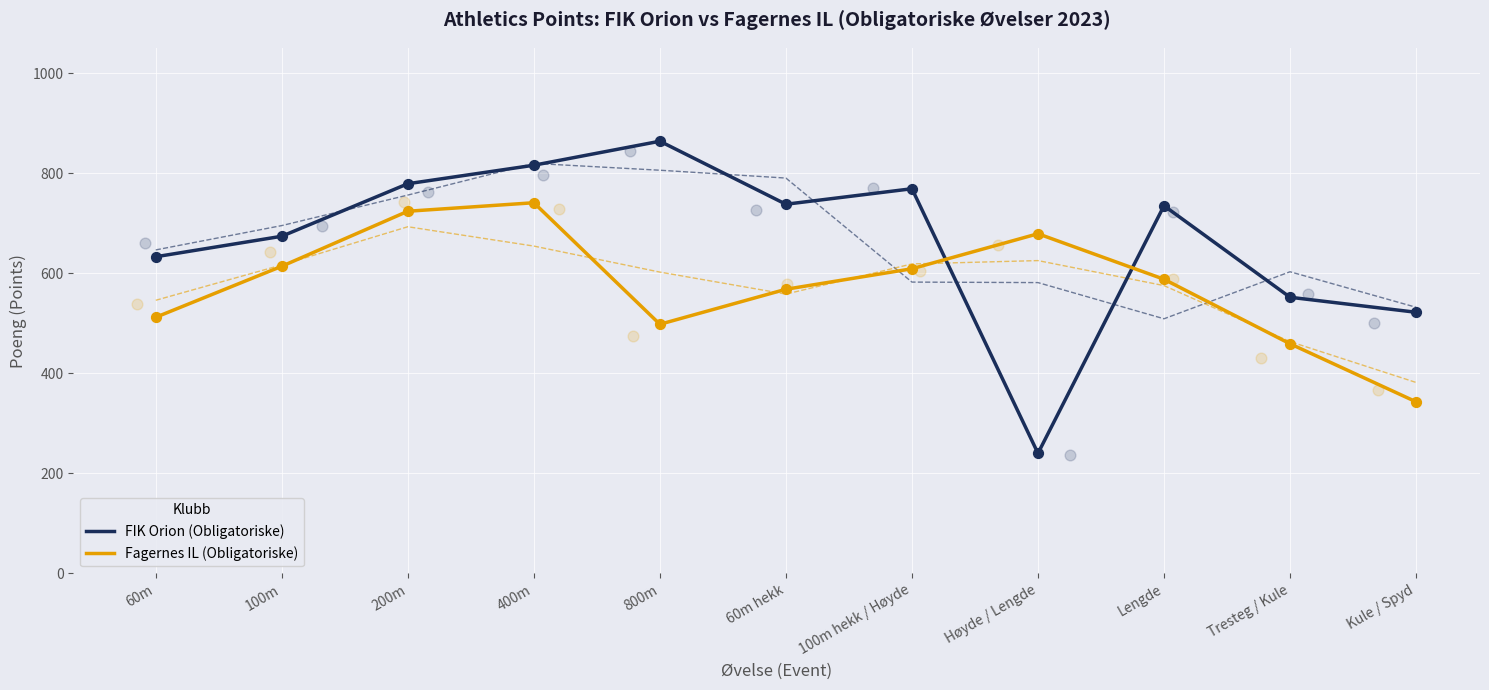

At which category is the sum across all series the highest?

400m